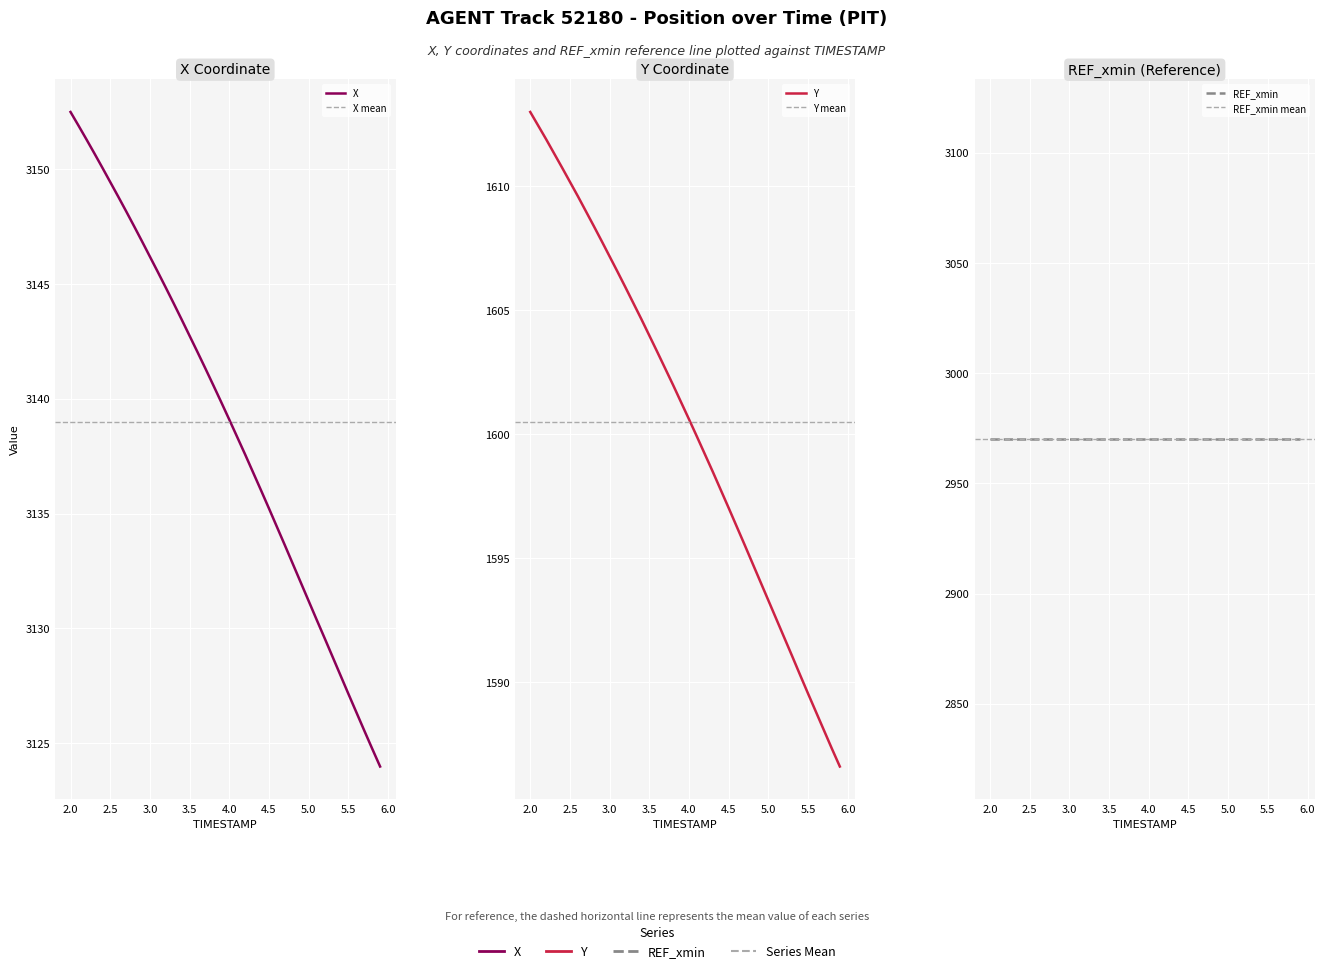

What is the average value of the Y series?

1600.5